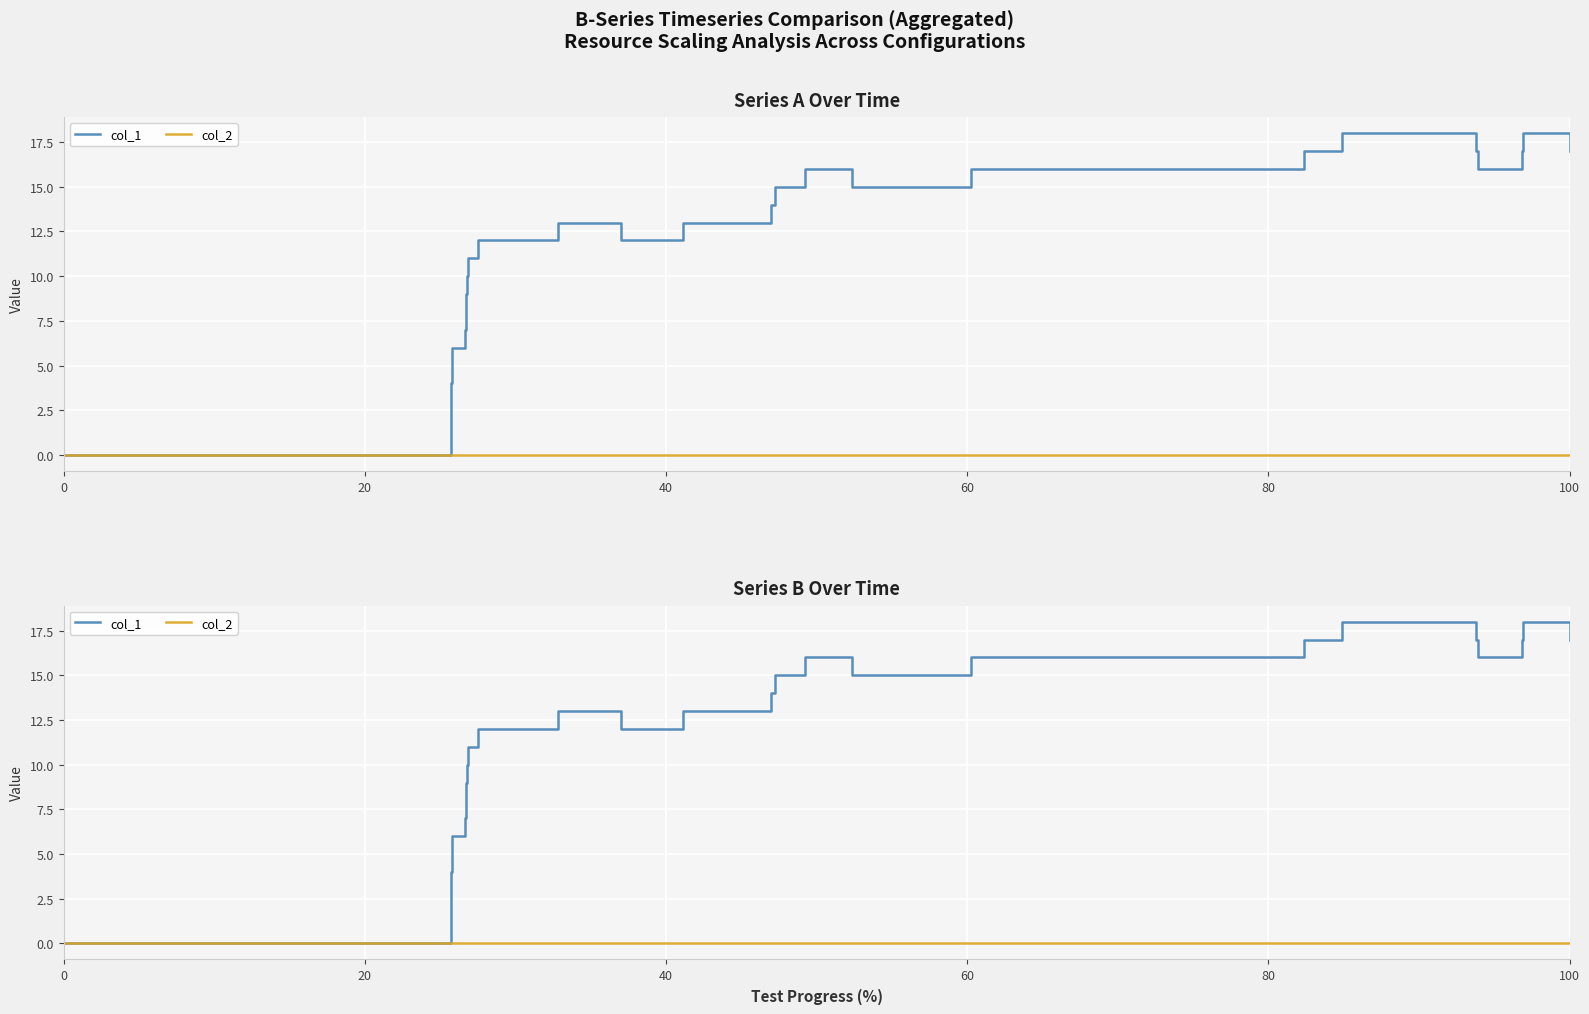

Reading right to left, what are all the values shown in this chart?

col_1: 17	18	17	16	17	18	17	16	15	16	15	14	13	12	13	12	11	10	9	7	6	4	0
col_2: 0	0	0	0	0	0	0	0	0	0	0	0	0	0	0	0	0	0	0	0	0	0	0